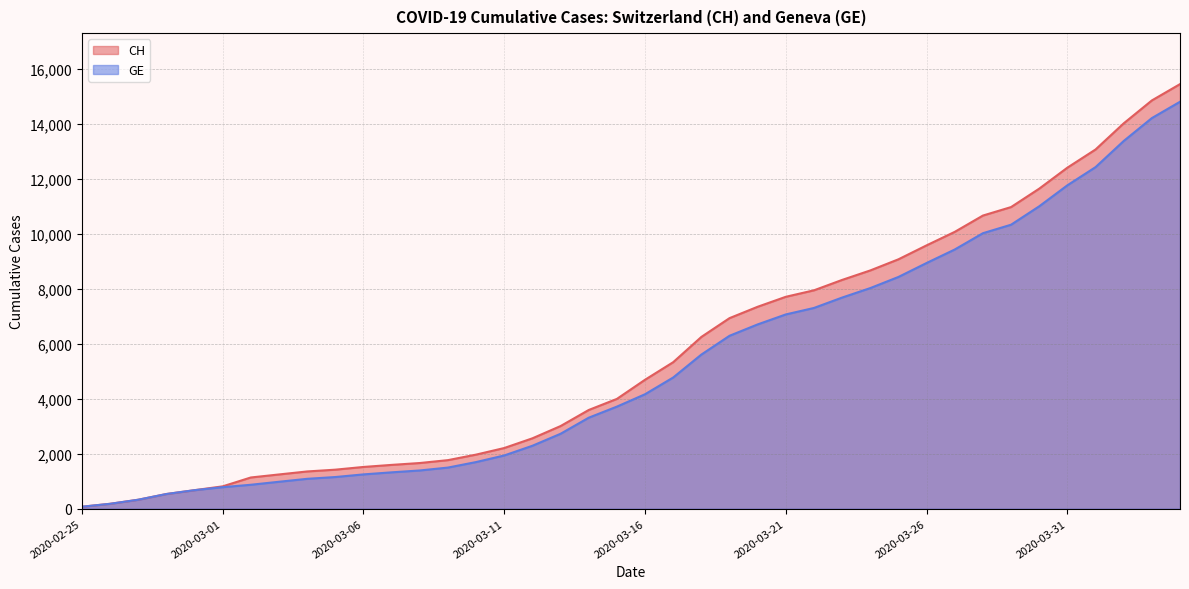

What is the maximum value shown in the chart?

15450